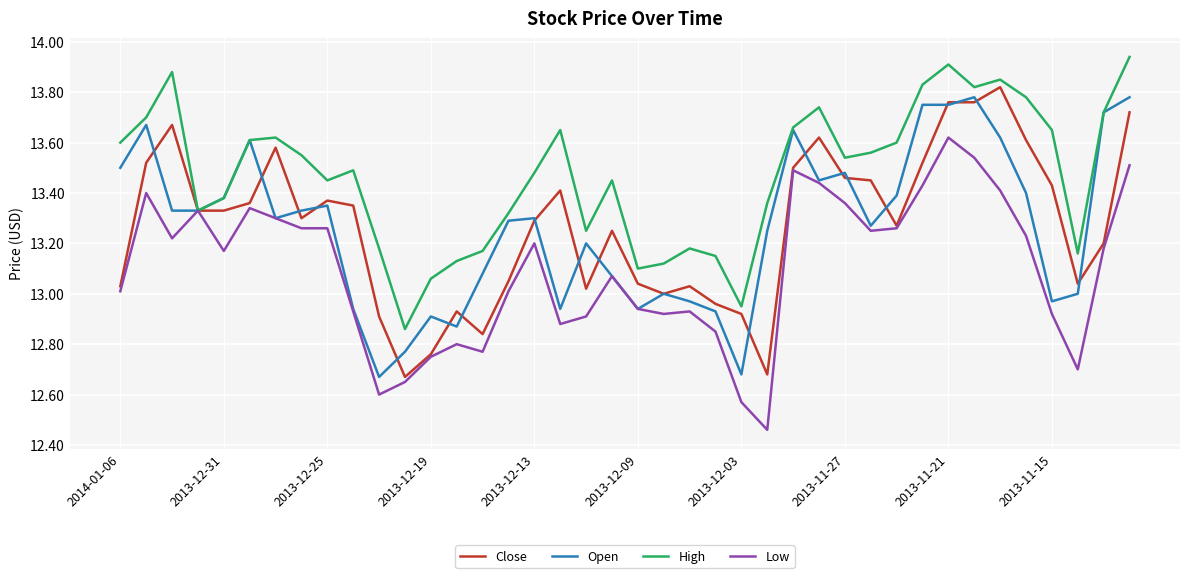

Is this an area chart (filled region under the line)?

No